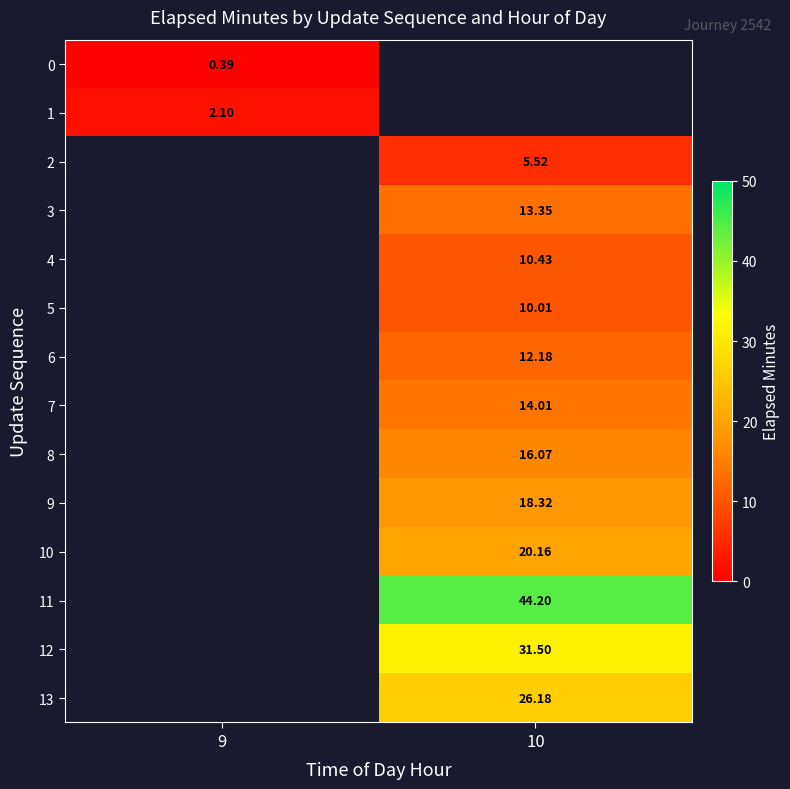

At which label does 1 reach its minimum?

9